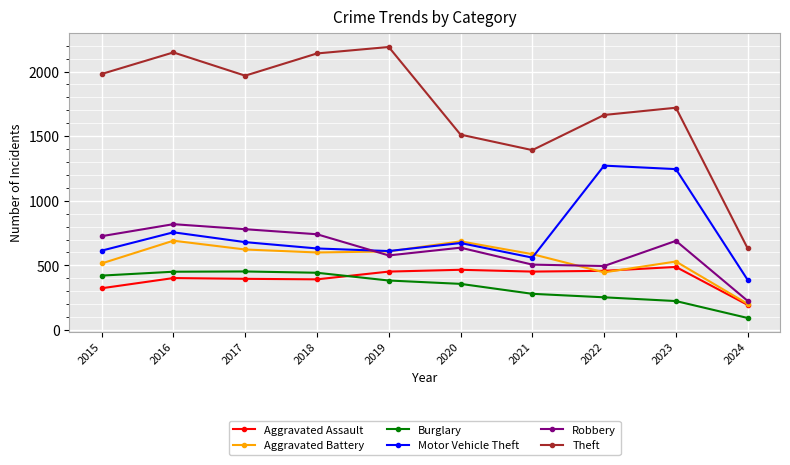

True or false: Theft and Aggravated Battery cross at least once.

False